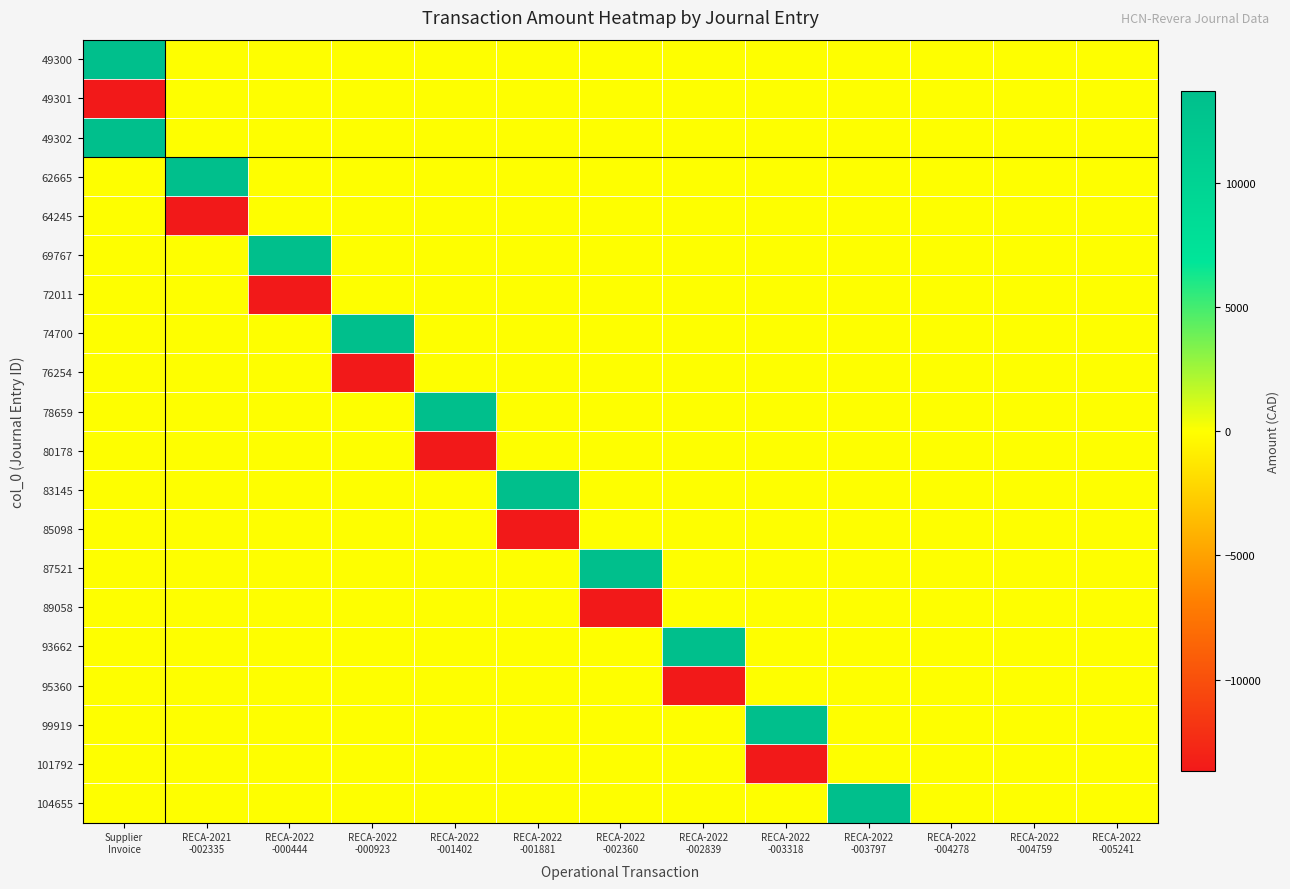

What is the maximum value shown in the chart?

13669.5